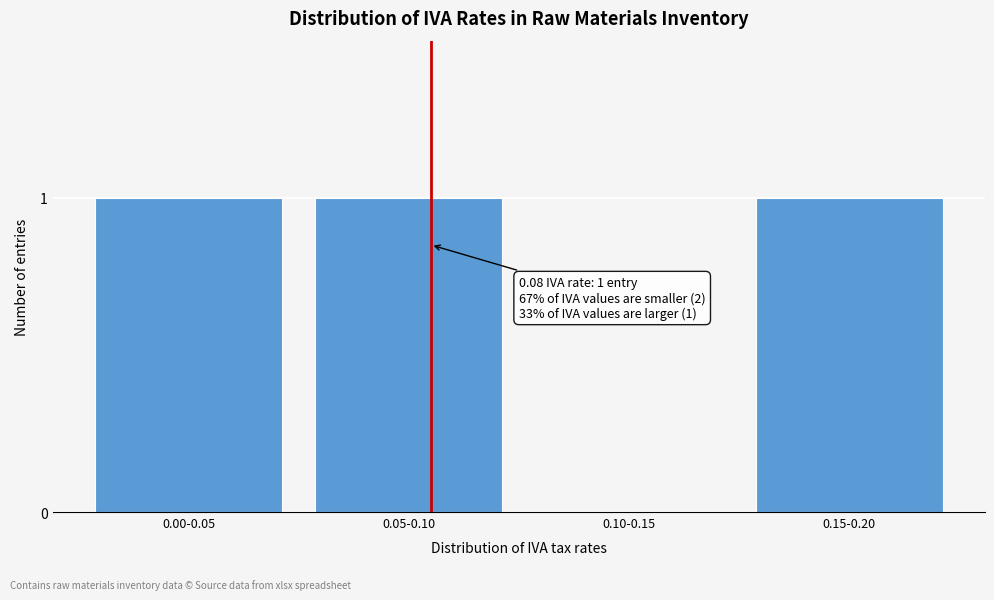

Reading right to left, list all the values displayed in this chart.

0.15-0.20=1	0.10-0.15=0	0.05-0.10=1	0.00-0.05=1